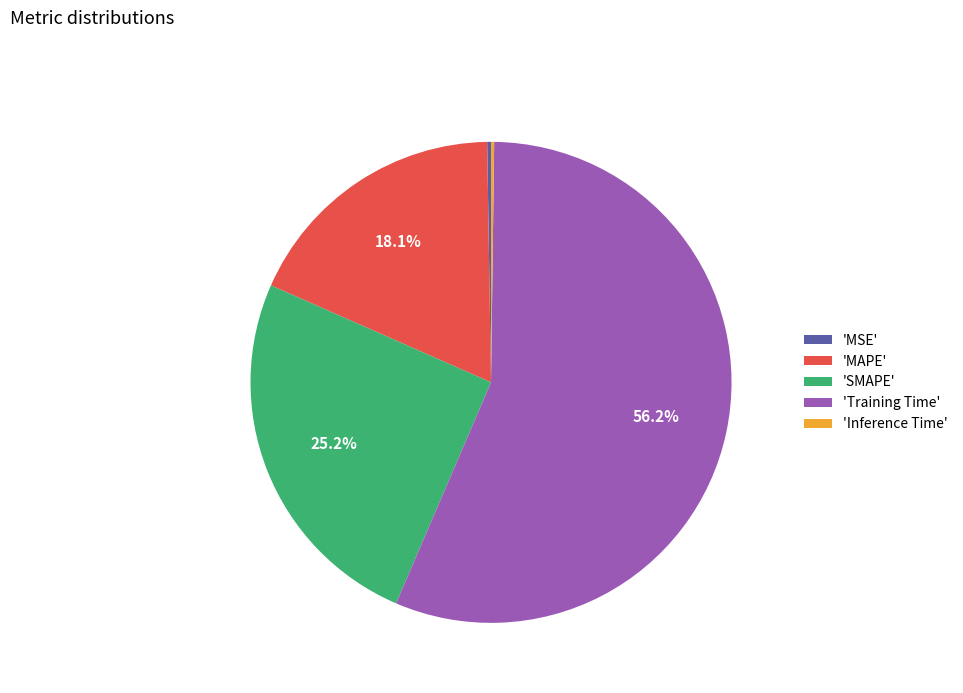

How much of the chart is everything except 'SMAPE'?

74.8%